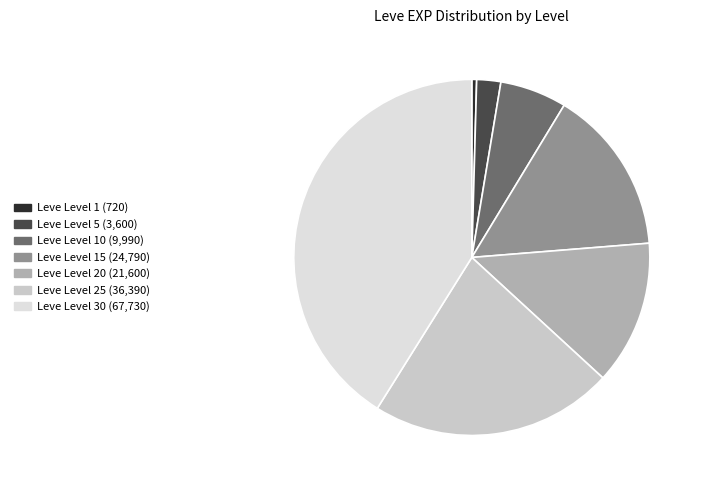

To the nearest percent, what is the average slice percentage?

14%